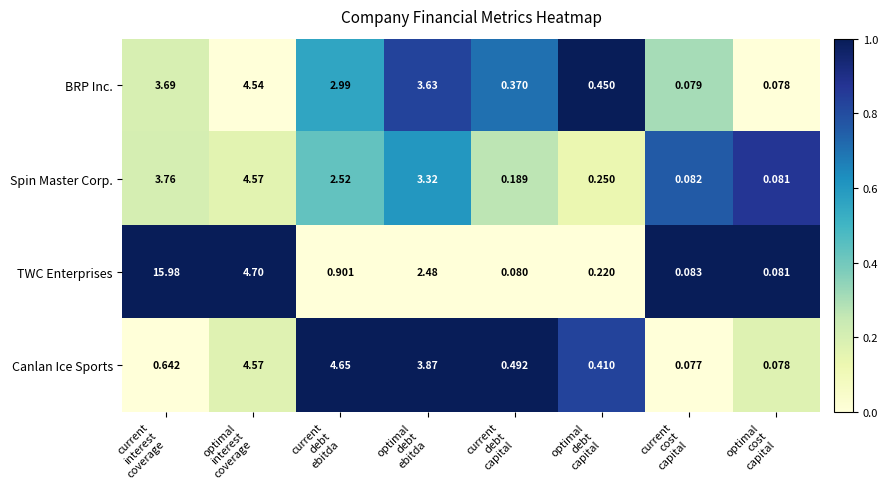

Which series has the largest total across all categories?

TWC Enterprises